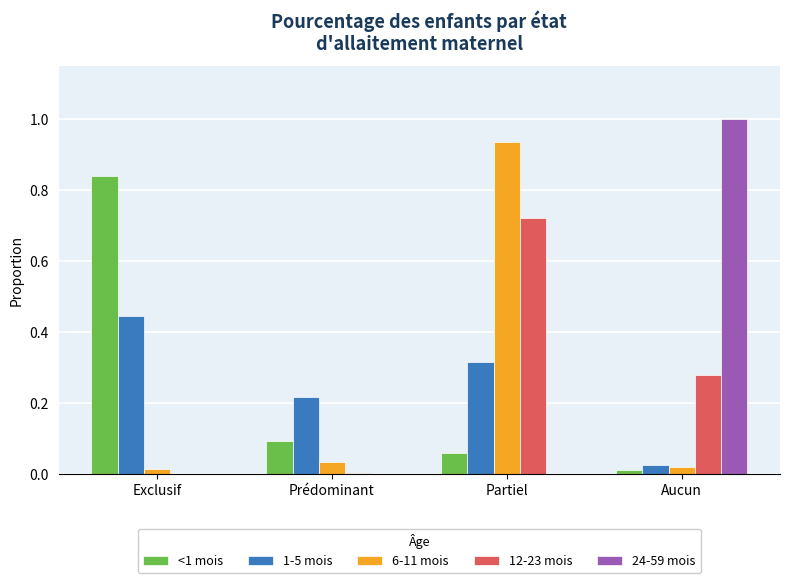

What is the maximum value shown in the chart?

1.0